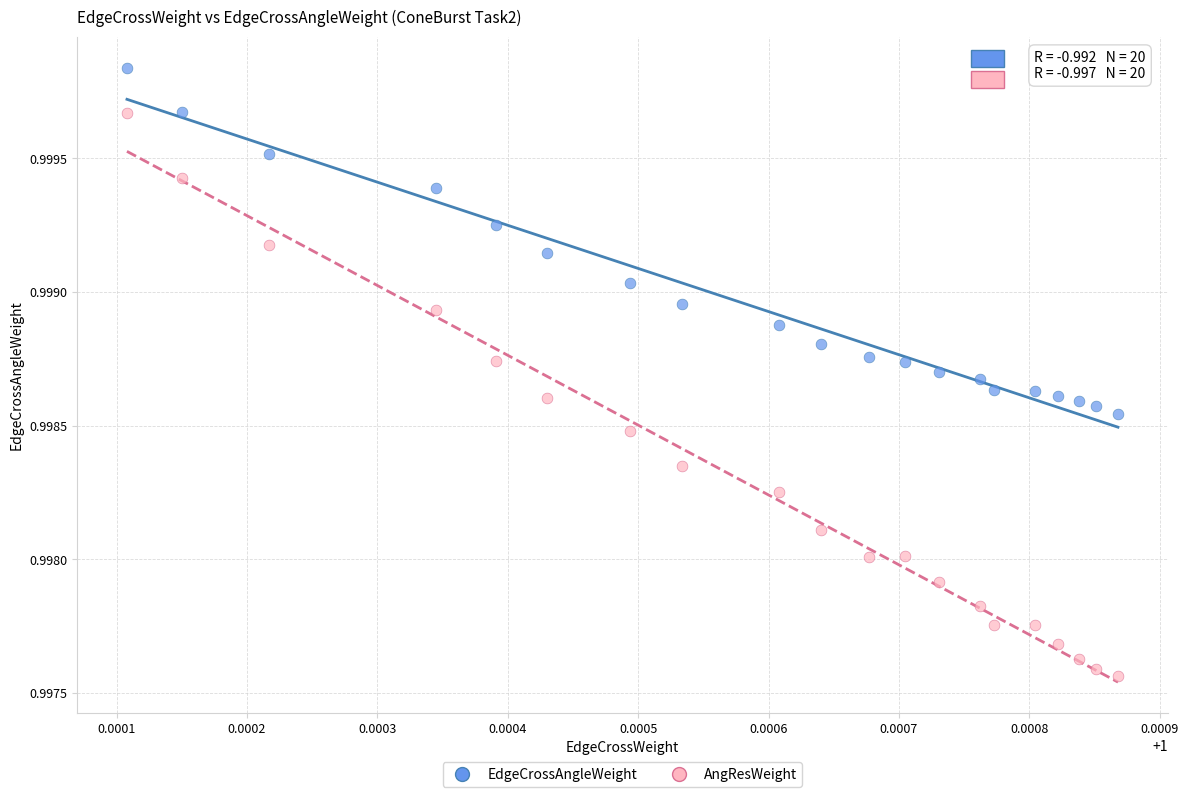

What are all the series names shown in the legend?

EdgeCrossAngleWeight, AngResWeight